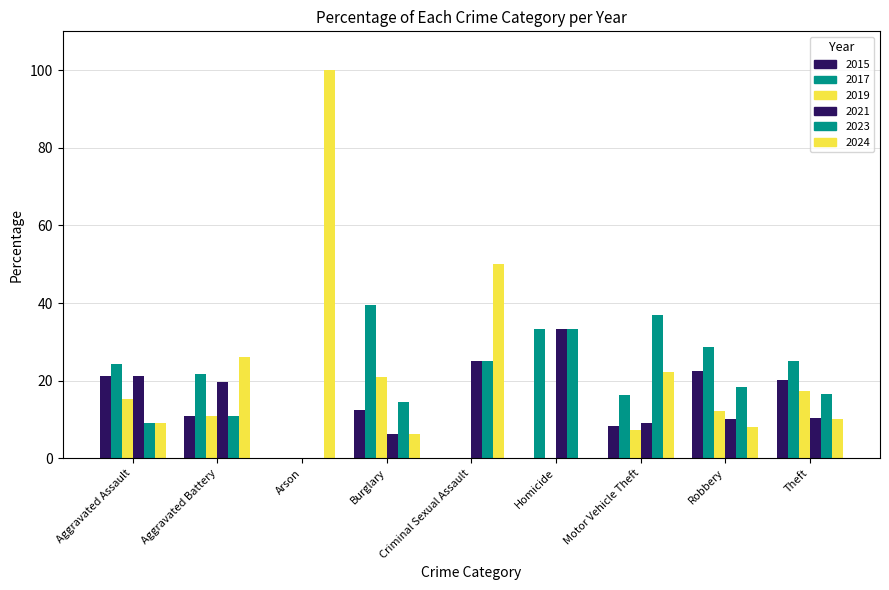

Are the bars horizontal?

No